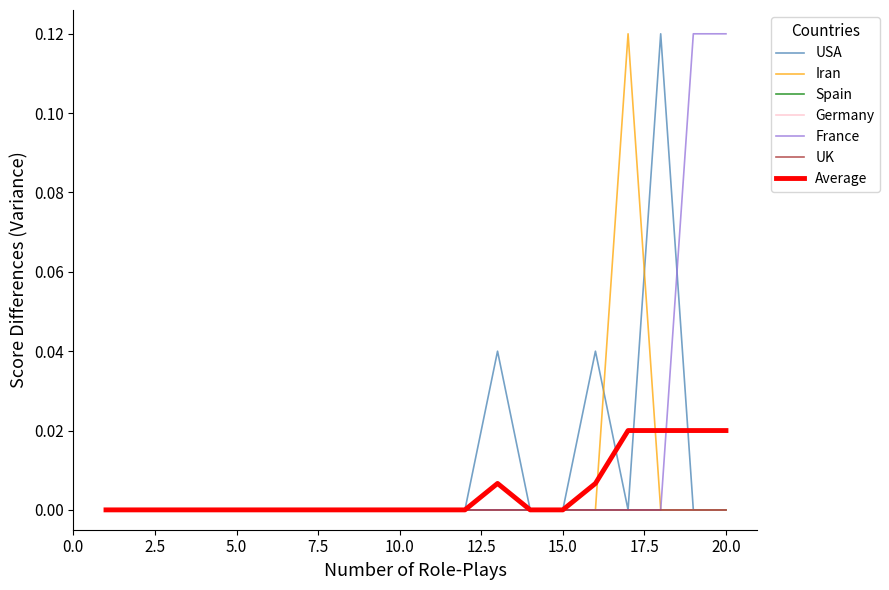

Reading left to right, transcribe all the data shown in this chart.

USA: 1=0.0	2=0.0	3=0.0	4=0.0	5=0.0	6=0.0	7=0.0	8=0.0	9=0.0	10=0.0	11=0.0	12=0.0	13=0.0	14=0.0	15=0.0	16=0.0	17=0.0	18=0.1	19=0.0	20=0.0
Iran: 1=0.0	2=0.0	3=0.0	4=0.0	5=0.0	6=0.0	7=0.0	8=0.0	9=0.0	10=0.0	11=0.0	12=0.0	13=0.0	14=0.0	15=0.0	16=0.0	17=0.1	18=0.0	19=0.0	20=0.0
France: 1=0.0	2=0.0	3=0.0	4=0.0	5=0.0	6=0.0	7=0.0	8=0.0	9=0.0	10=0.0	11=0.0	12=0.0	13=0.0	14=0.0	15=0.0	16=0.0	17=0.0	18=0.0	19=0.1	20=0.1